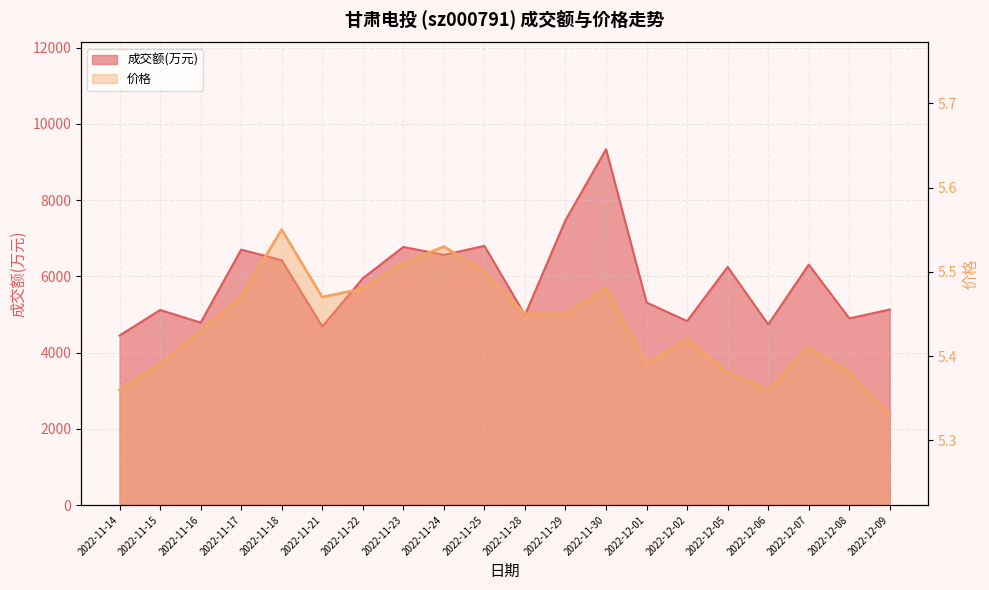

What is the value of the 成交额(万元) point at the 1st from the left?

4448.0